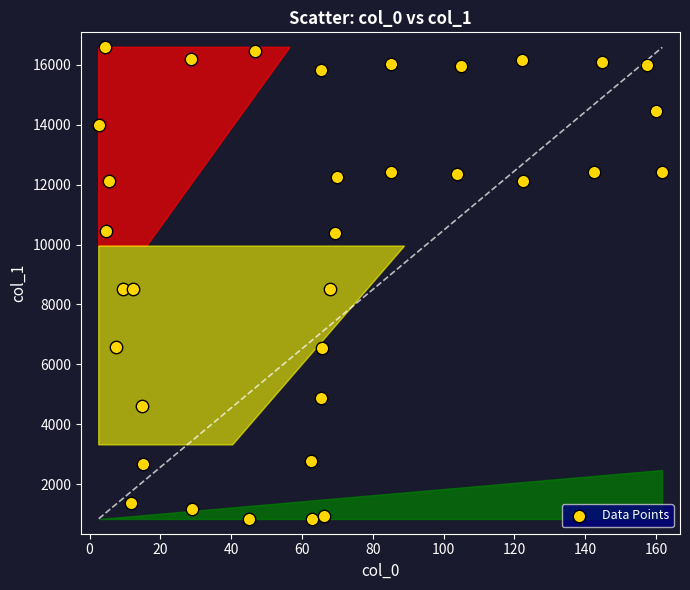

What is the range of X values (max minus min)?

159.1